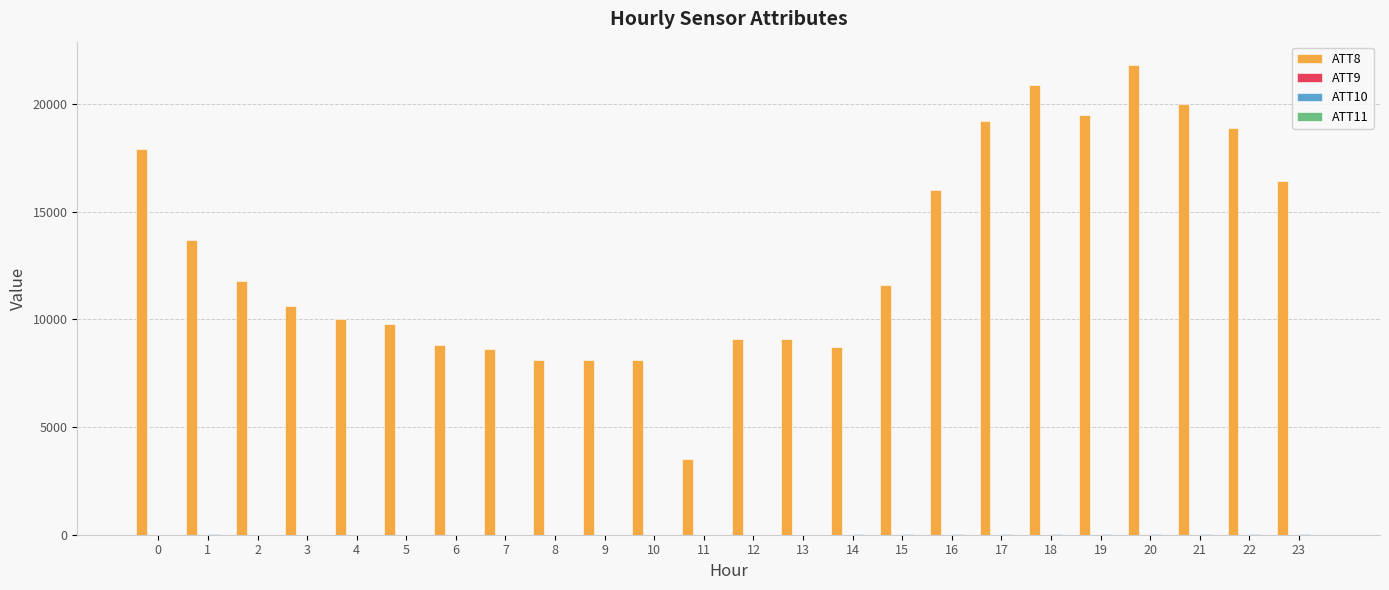

How many distinct data groups are displayed?

4